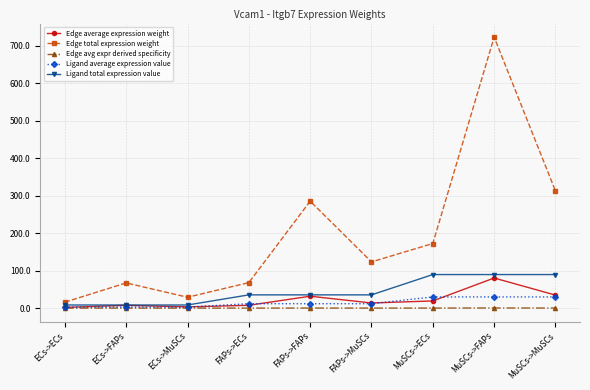

How many lines are shown in the chart?

5